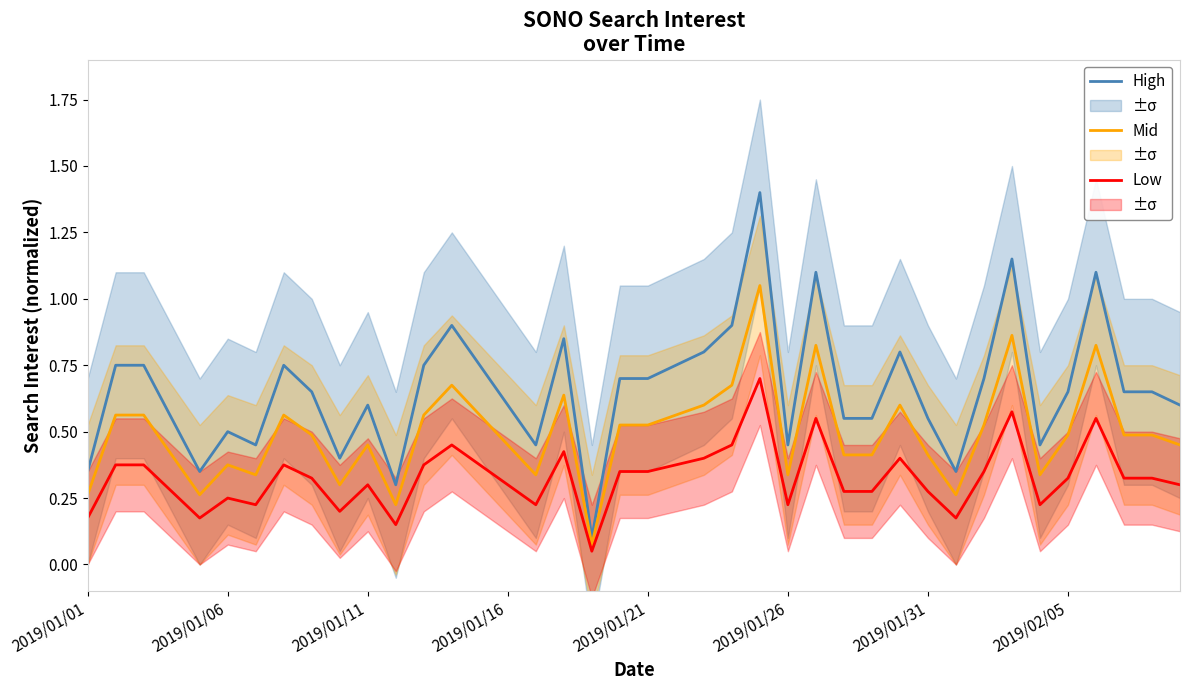

What is the maximum value shown in the chart?

1.4